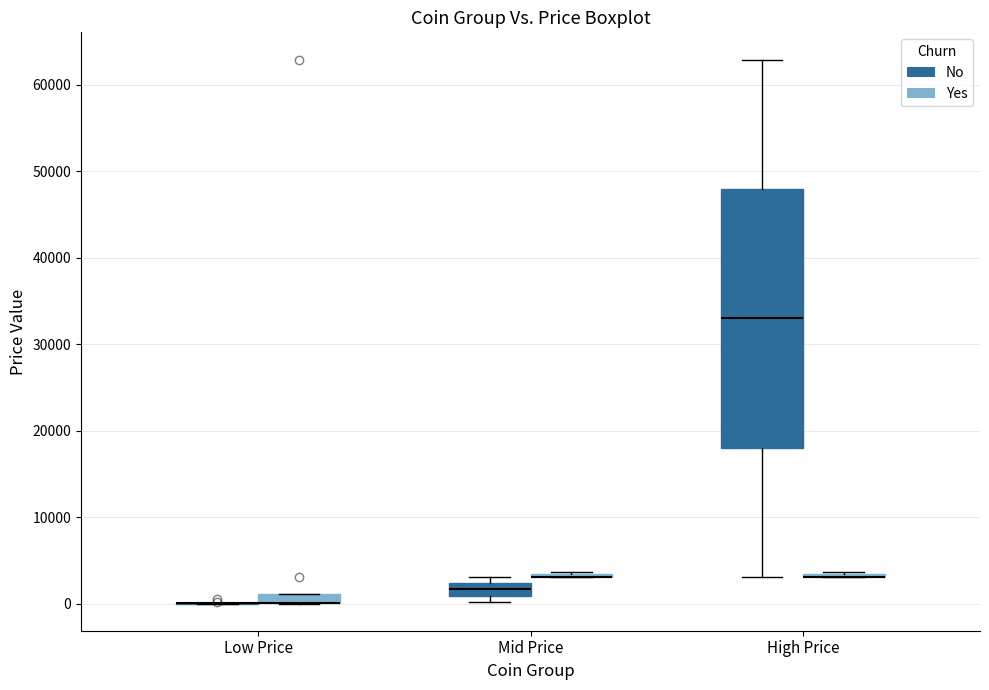

Where is the upper edge of the box for Low Price (Yes) on the y-axis? The values are not printed on the chart, so give them approximately, as read against the axis.

1000